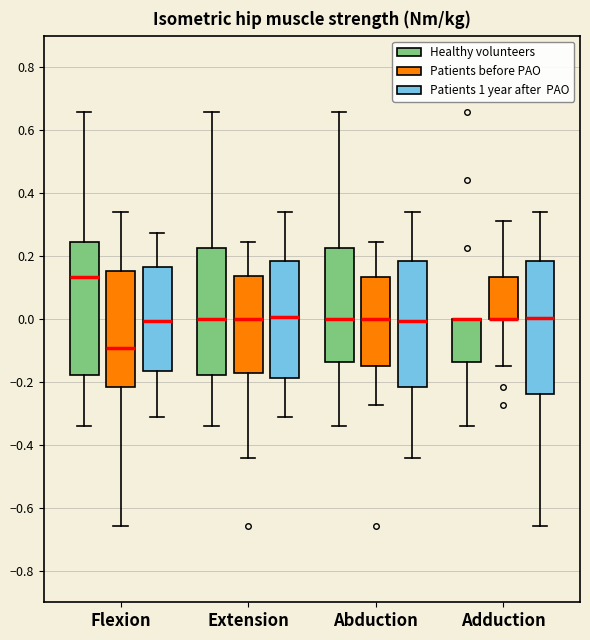

Reading left to right, transcribe this box plot: for each box, give where its median line is, the range the box spans, and where its two whiskers end, as read against the y-axis. The values are not printed on the chart, so give them approximately, as read against the axis.

Flexion (Healthy volunteers): median 0.14, box -0.18 to 0.24, whiskers -0.34 to 0.66
Flexion (Patients before PAO): median -0.10, box -0.22 to 0.16, whiskers -0.66 to 0.34
Flexion (Patients 1 year after PAO): median 0.00, box -0.16 to 0.16, whiskers -0.32 to 0.28
Extension (Healthy volunteers): median 0.00, box -0.18 to 0.22, whiskers -0.34 to 0.66
Extension (Patients before PAO): median 0.00, box -0.18 to 0.14, whiskers -0.44 to 0.24
Extension (Patients 1 year after PAO): median 0.00, box -0.18 to 0.18, whiskers -0.32 to 0.34
Abduction (Healthy volunteers): median 0.00, box -0.14 to 0.22, whiskers -0.34 to 0.66
Abduction (Patients before PAO): median 0.00, box -0.14 to 0.14, whiskers -0.28 to 0.24
Abduction (Patients 1 year after PAO): median 0.00, box -0.22 to 0.18, whiskers -0.44 to 0.34
Adduction (Healthy volunteers): median 0.00 (drawn on the box's upper edge), box -0.14 to 0.00, whiskers -0.34 to 0.00
Adduction (Patients before PAO): median 0.00 (drawn on the box's lower edge), box 0.00 to 0.14, whiskers -0.14 to 0.32
Adduction (Patients 1 year after PAO): median 0.00, box -0.24 to 0.18, whiskers -0.66 to 0.34